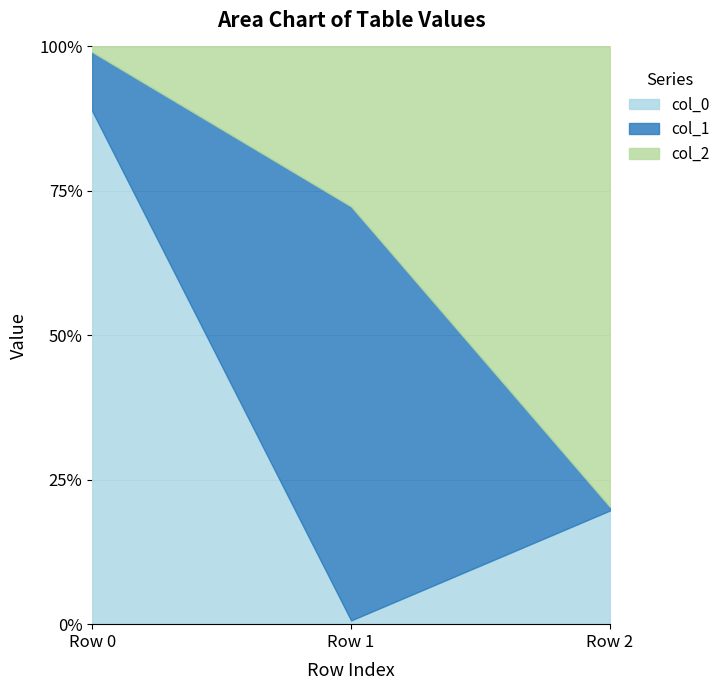

Which series has the widest spread of values?

col_0